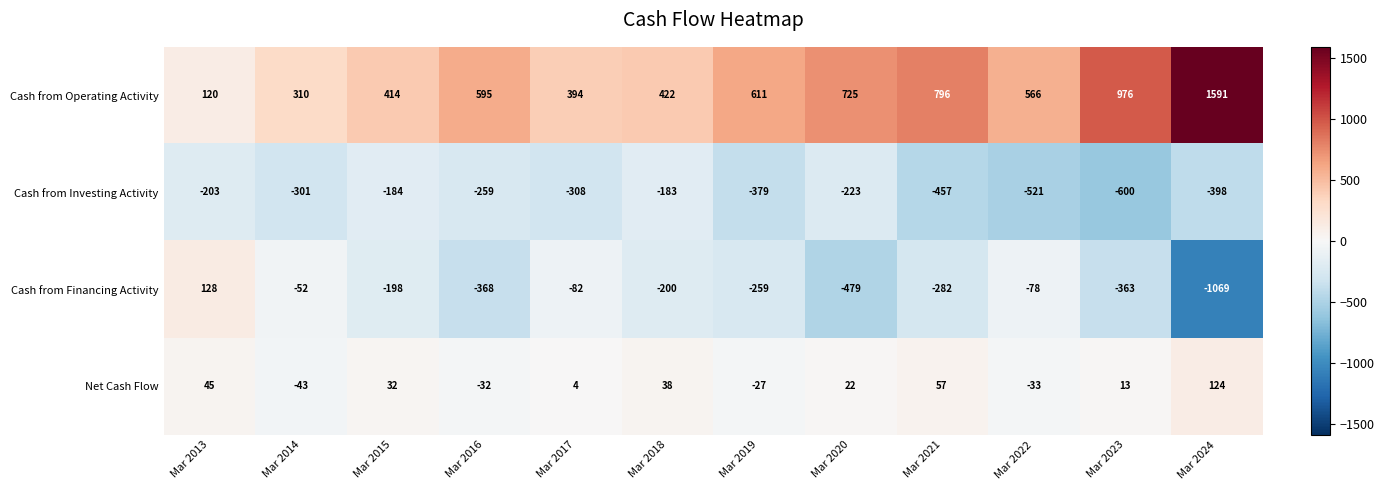

Between Mar 2020 and Mar 2024, which series saw the biggest shift?

Cash from Operating Activity